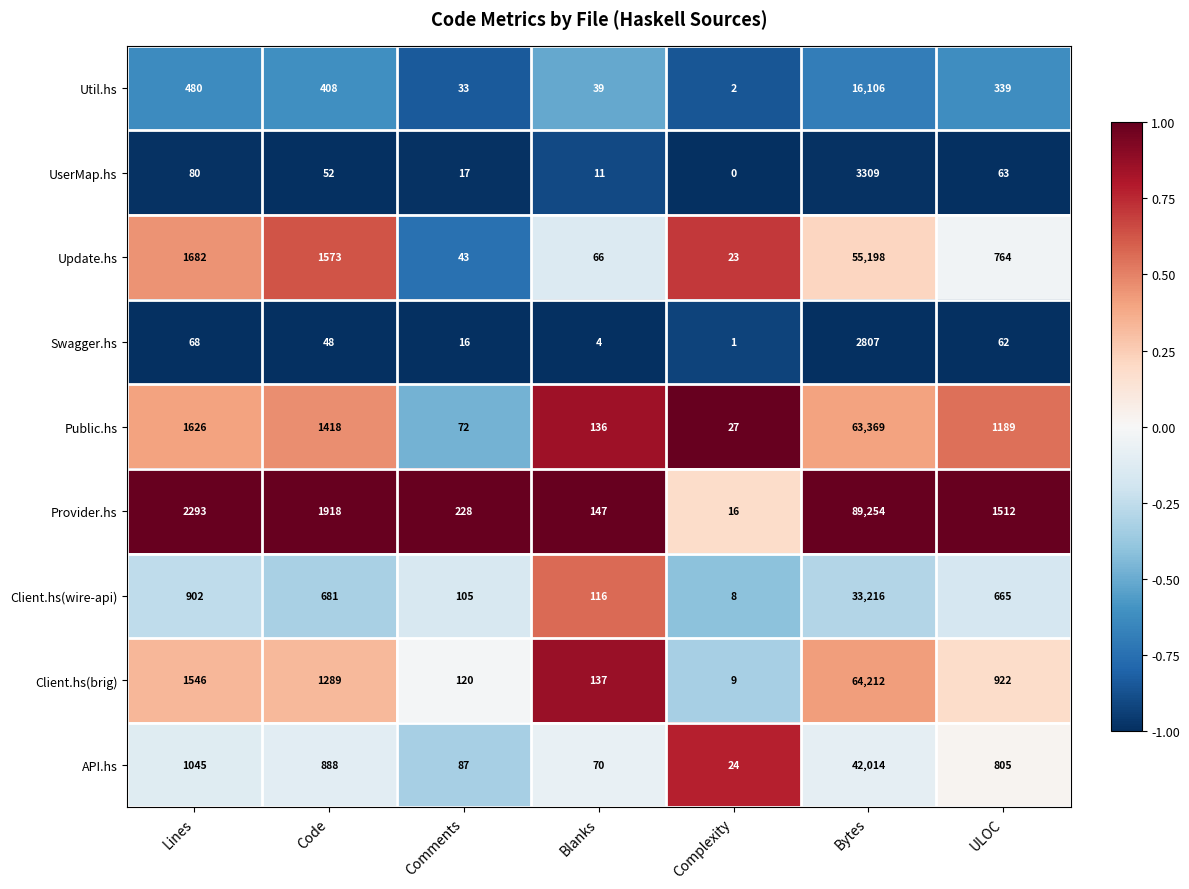

What is the difference between the maximum and minimum values in the UserMap.hs series?

3309